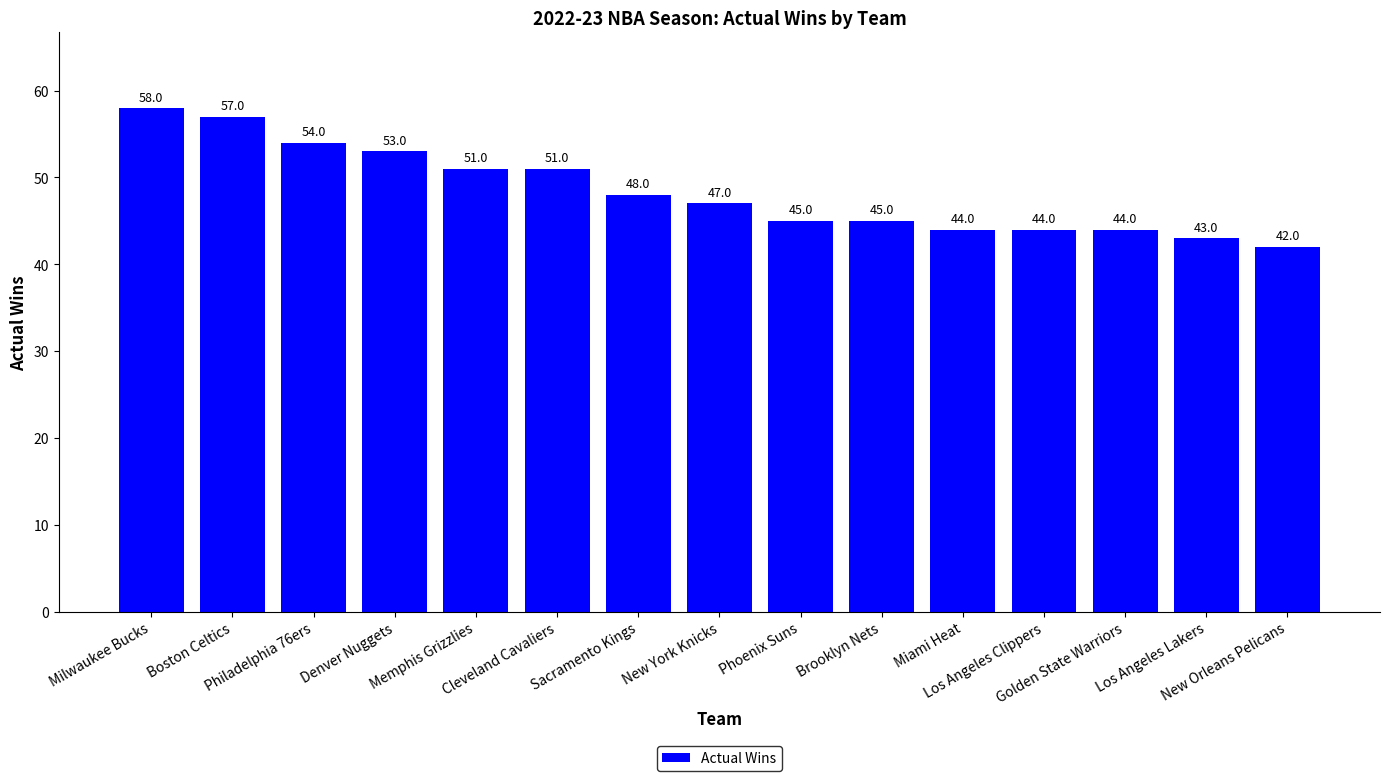

Reading left to right, transcribe all the data shown in this chart.

Milwaukee Bucks=58	Boston Celtics=57	Philadelphia 76ers=54	Denver Nuggets=53	Memphis Grizzlies=51	Cleveland Cavaliers=51	Sacramento Kings=48	New York Knicks=47	Phoenix Suns=45	Brooklyn Nets=45	Miami Heat=44	Los Angeles Clippers=44	Golden State Warriors=44	Los Angeles Lakers=43	New Orleans Pelicans=42